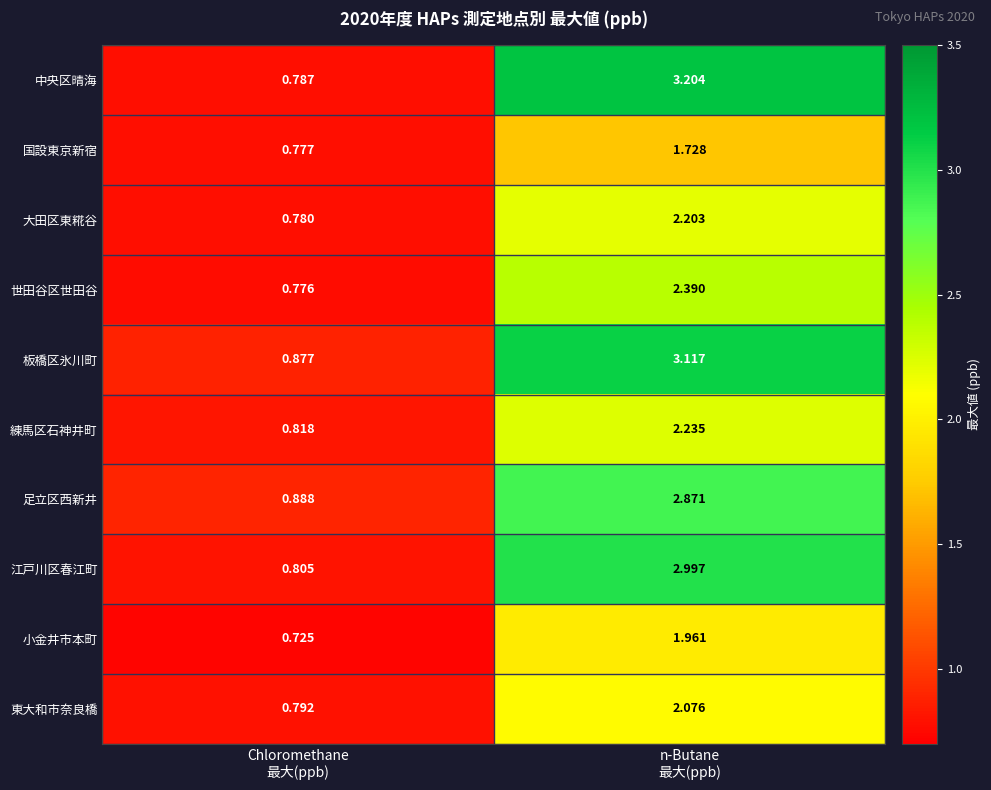

At which category is the sum across all series the highest?

n-Butane
最大(ppb)